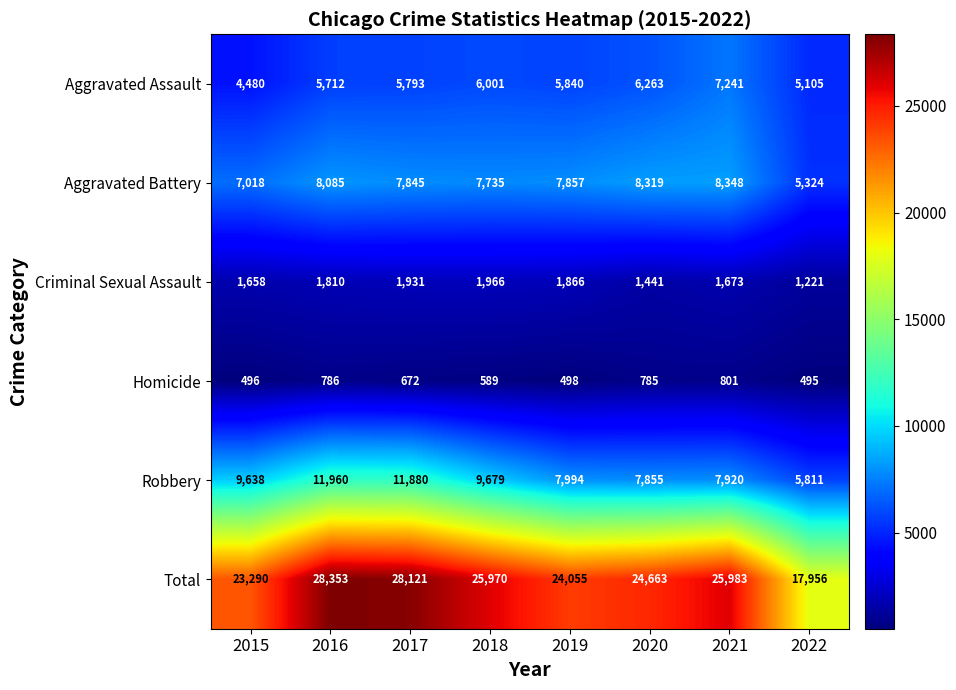

Is it true that Total equals 25983 at 2021?

True